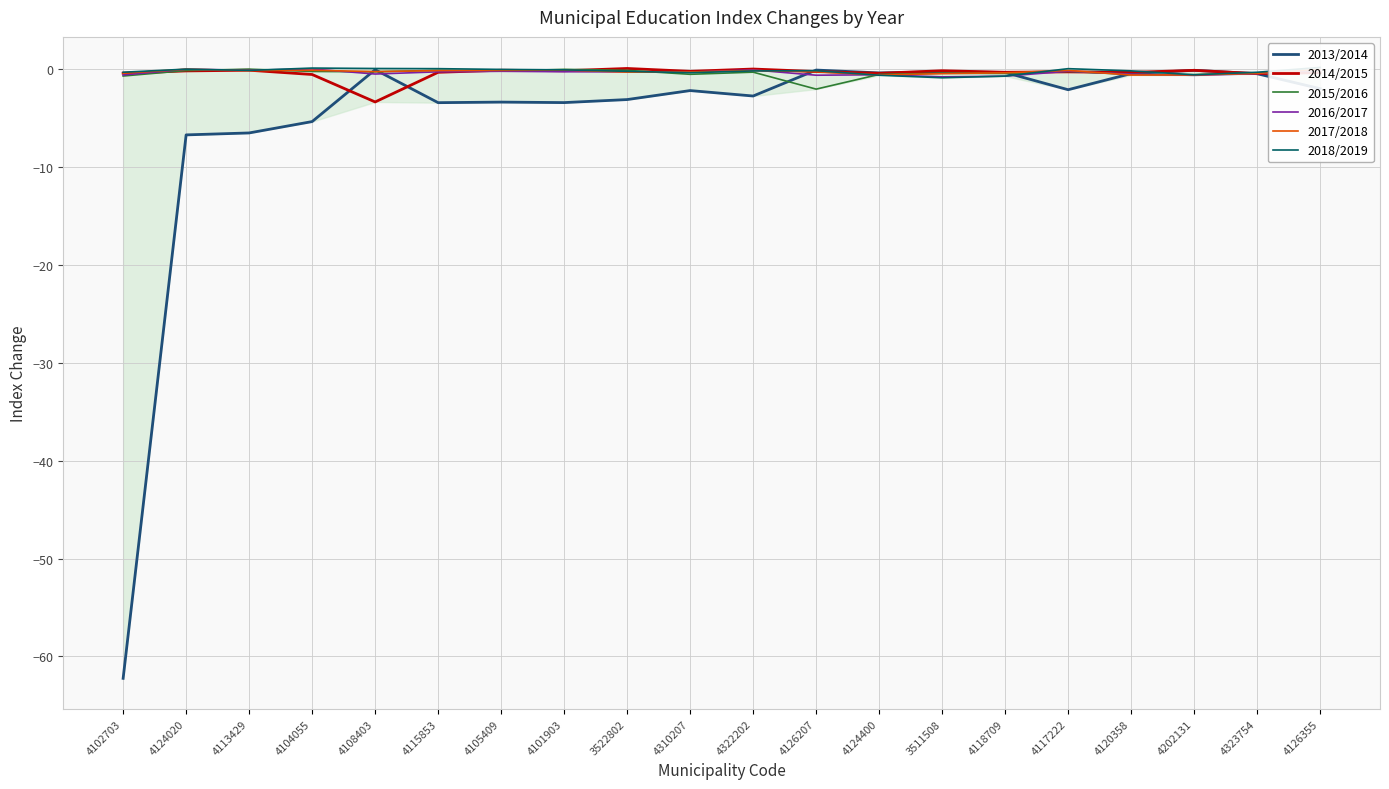

True or false: 2016/2017 has more than 1 interior local peaks.

True